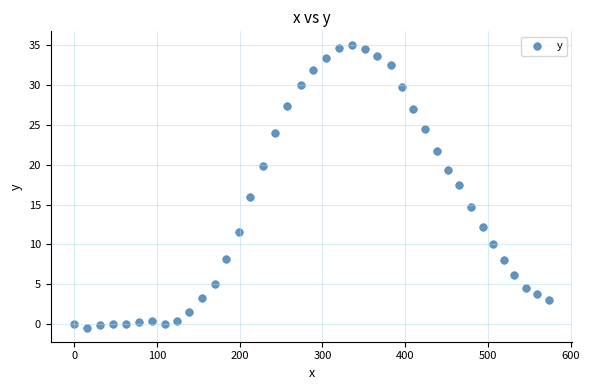

What is the range of X values (max minus min)?

573.5